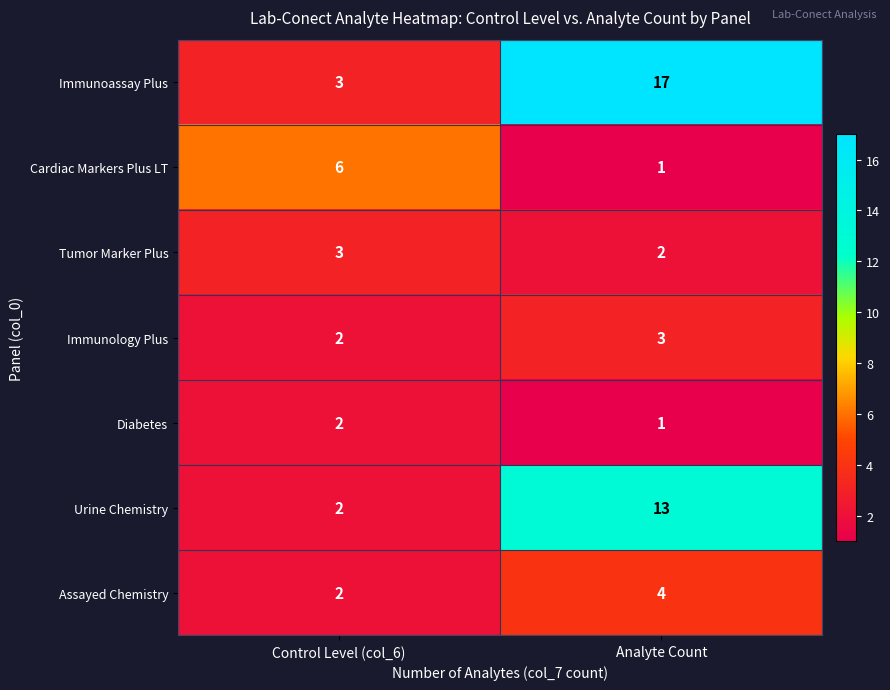

At which category does the chart reach its peak across all series?

Analyte Count